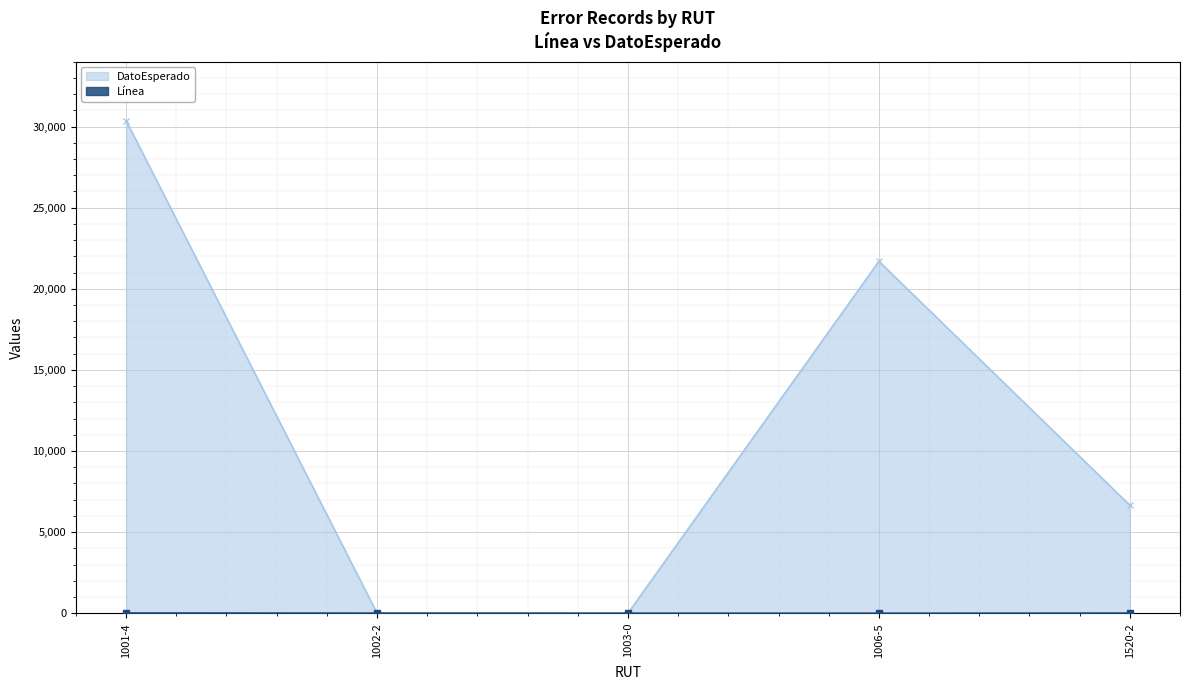

At which category does the chart reach its peak across all series?

1001-4